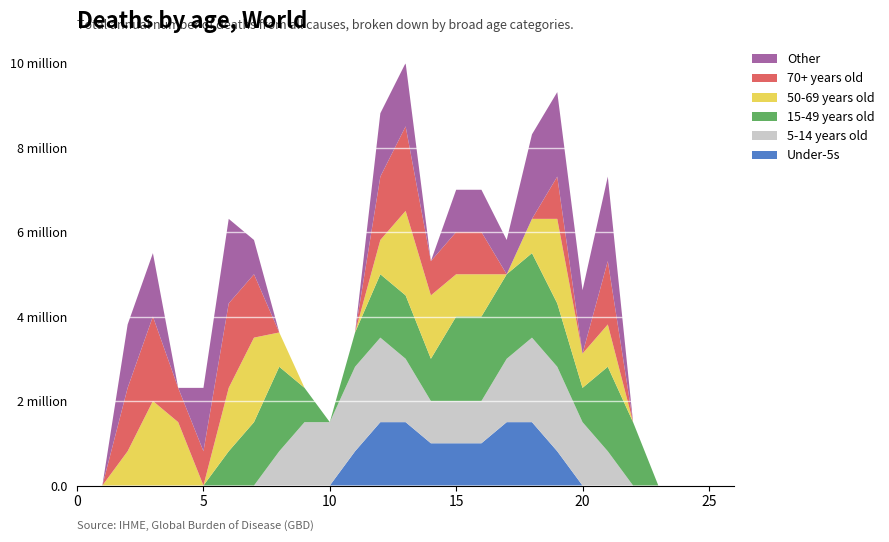

Reading left to right, list all the values displayed in this chart.

col_7: 0=0.0	1=0.0	2=0.0	3=0.0	4=0.0	5=0.0	6=0.0	7=0.0	8=0.0	9=0.0	10=0.0	11=0.8	12=1.5	13=1.5	14=1.0	15=1.0	16=1.0	17=1.5	18=1.5	19=0.8	20=0.0	21=0.0	22=0.0	23=0.0	24=0.0	25=0.0	26=0.0
col_8: 0=0.0	1=0.0	2=0.0	3=0.0	4=0.0	5=0.0	6=0.0	7=0.0	8=0.8	9=1.5	10=1.5	11=2.0	12=2.0	13=1.5	14=1.0	15=1.0	16=1.0	17=1.5	18=2.0	19=2.0	20=1.5	21=0.8	22=0.0	23=0.0	24=0.0	25=0.0	26=0.0
col_10: 0=0.0	1=0.0	2=0.0	3=0.0	4=0.0	5=0.0	6=0.8	7=1.5	8=2.0	9=0.8	10=0.0	11=0.8	12=1.5	13=1.5	14=1.0	15=2.0	16=2.0	17=2.0	18=2.0	19=1.5	20=0.8	21=2.0	22=1.5	23=0.0	24=0.0	25=0.0	26=0.0
col_15: 0=0.0	1=0.0	2=0.8	3=2.0	4=1.5	5=0.0	6=1.5	7=2.0	8=0.8	9=0.0	10=0.0	11=0.0	12=0.8	13=2.0	14=1.5	15=1.0	16=1.0	17=0.0	18=0.8	19=2.0	20=0.8	21=1.0	22=0.0	23=0.0	24=0.0	25=0.0	26=0.0
col_16: 0=0.0	1=0.0	2=1.5	3=2.0	4=0.8	5=0.8	6=2.0	7=1.5	8=0.0	9=0.0	10=0.0	11=0.0	12=1.5	13=2.0	14=0.8	15=1.0	16=1.0	17=0.0	18=0.0	19=1.0	20=0.0	21=1.5	22=0.0	23=0.0	24=0.0	25=0.0	26=0.0
col_17: 0=0.0	1=0.0	2=1.5	3=1.5	4=0.0	5=1.5	6=2.0	7=0.8	8=0.0	9=0.0	10=0.0	11=0.0	12=1.5	13=1.5	14=0.0	15=1.0	16=1.0	17=0.8	18=2.0	19=2.0	20=1.5	21=2.0	22=0.0	23=0.0	24=0.0	25=0.0	26=0.0